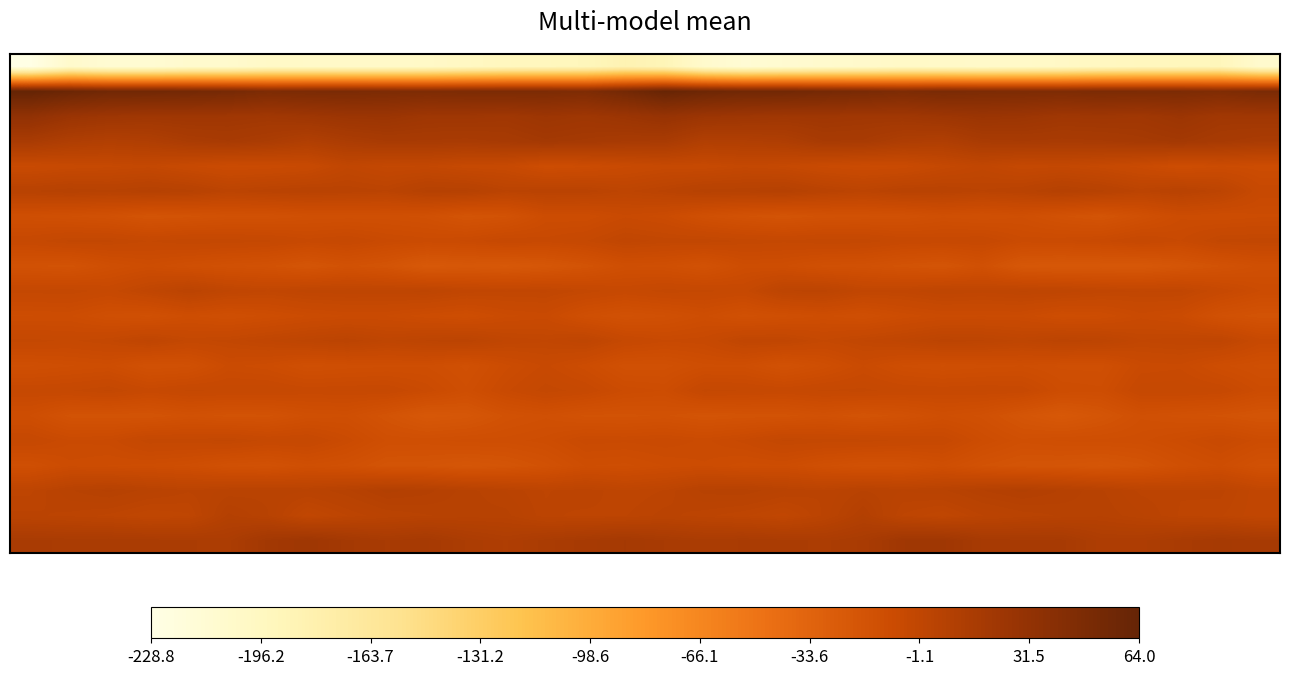

What is the smallest value displayed?

-228.8